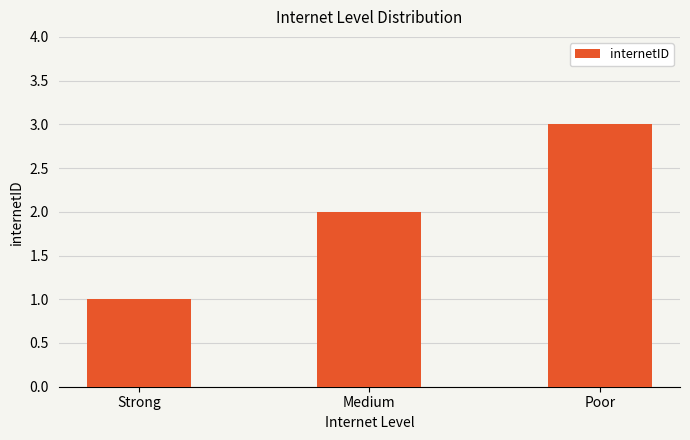

Reading right to left, what are all the values shown in this chart?

3	2	1